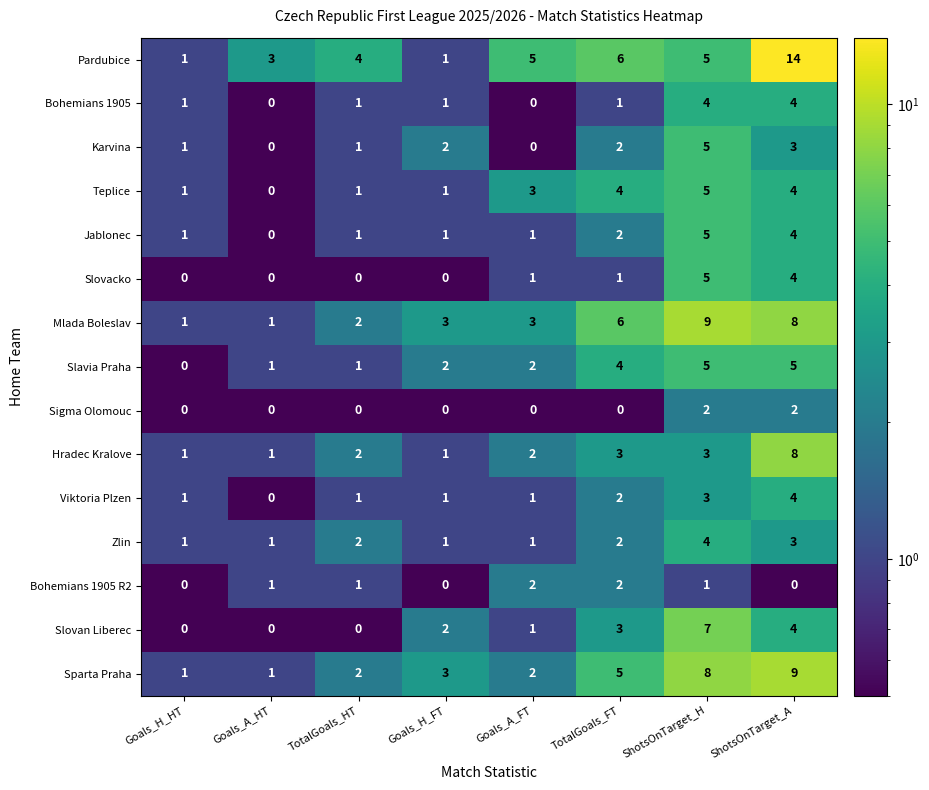

Which category has the highest value across all series?

ShotsOnTarget_A